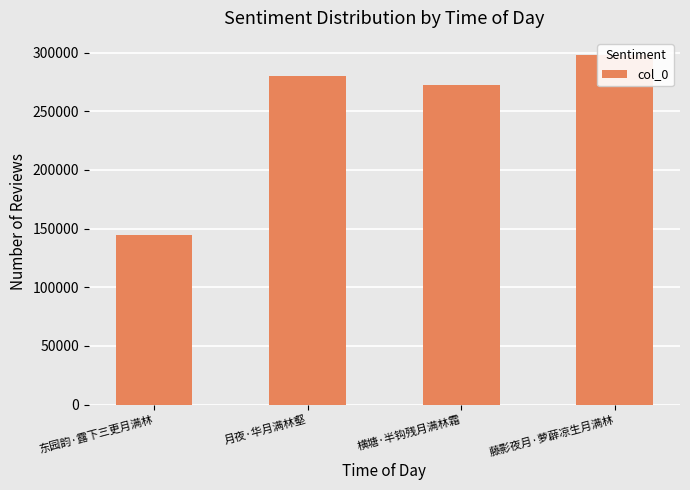

How many series are shown in this chart?

1